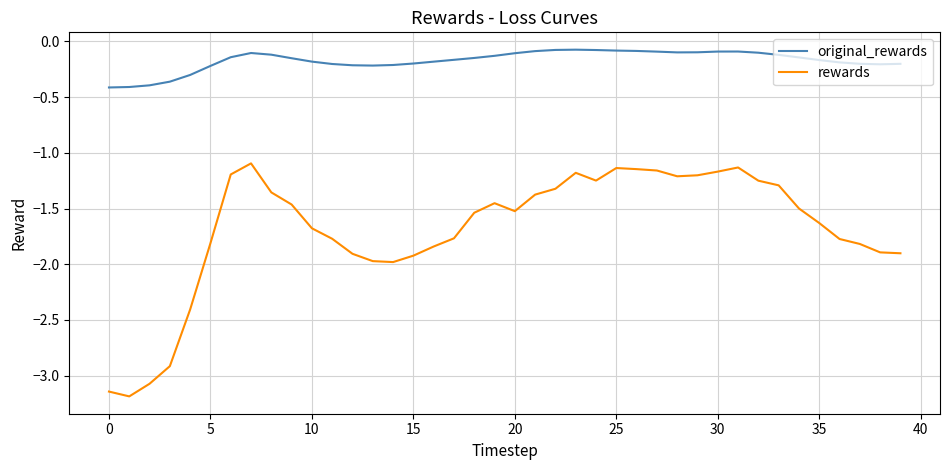

Count the number of categories in the chart.

40